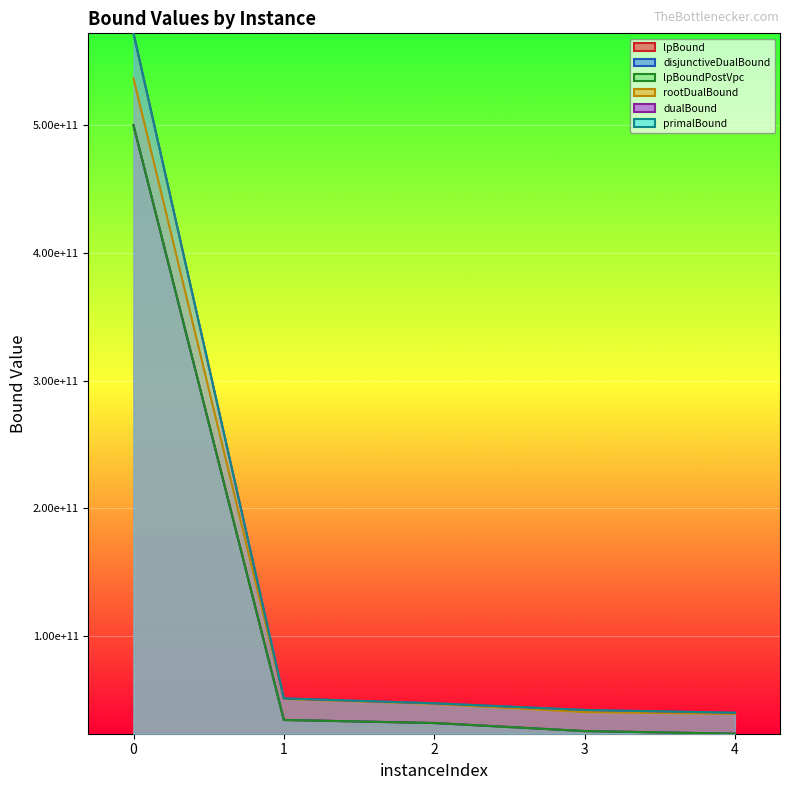

Reading left to right, transcribe all the data shown in this chart.

lpBound: 0=499999999923.7	1=34367653270.4	2=31964513001.0	3=25664016427.8	4=23590191408.0
disjunctiveDualBound: 0=499999999923.7	1=34367653270.4	2=31964513001.0	3=25664016427.8	4=23590191408.0
lpBoundPostVpc: 0=499999999923.7	1=34367653270.4	2=31964513001.0	3=25664016427.8	4=23590191408.0
rootDualBound: 0=536783519975.9	1=50814985756.8	2=46918461558.9	3=40522240564.2	4=39081961330.2
dualBound: 0=572046601955.8	1=51253892245.2	2=47420300663.7	3=42194083025.4	4=40040011996.8
primalBound: 0=572103066654.2	1=51258353144.0	2=47420284271.4	3=42198199947.9	4=40043677425.9